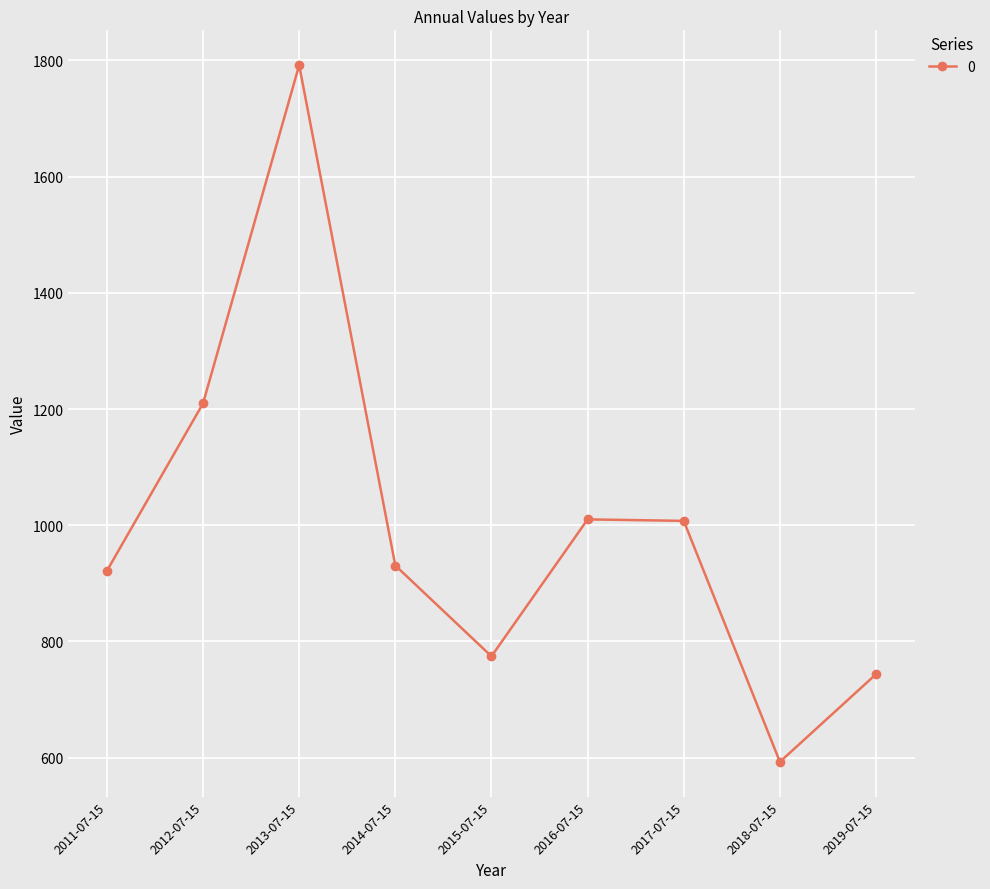

At which category does the data reach its first local peak?

2013-07-15